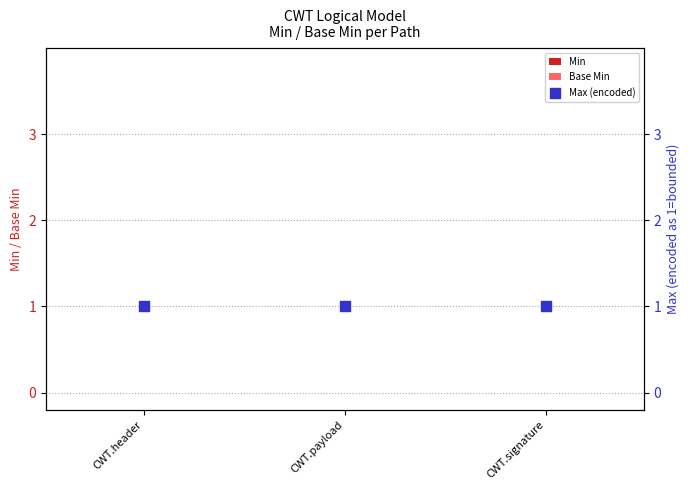

Which series contains the lowest Y value?

Min